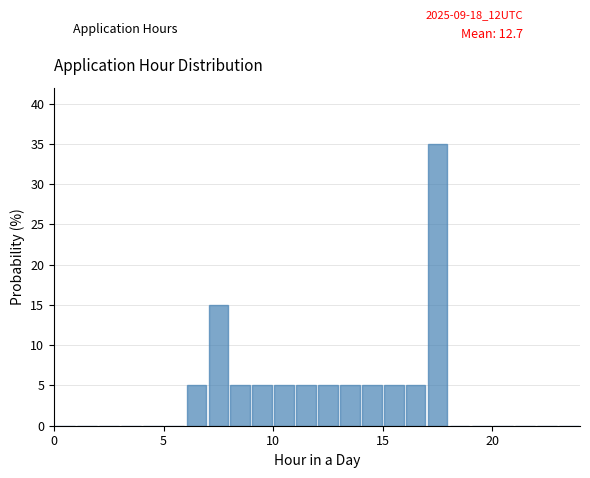

Around what value on the x-axis is the tallest bar? Give the approximate position of its centre, as read against the axis.

17.5